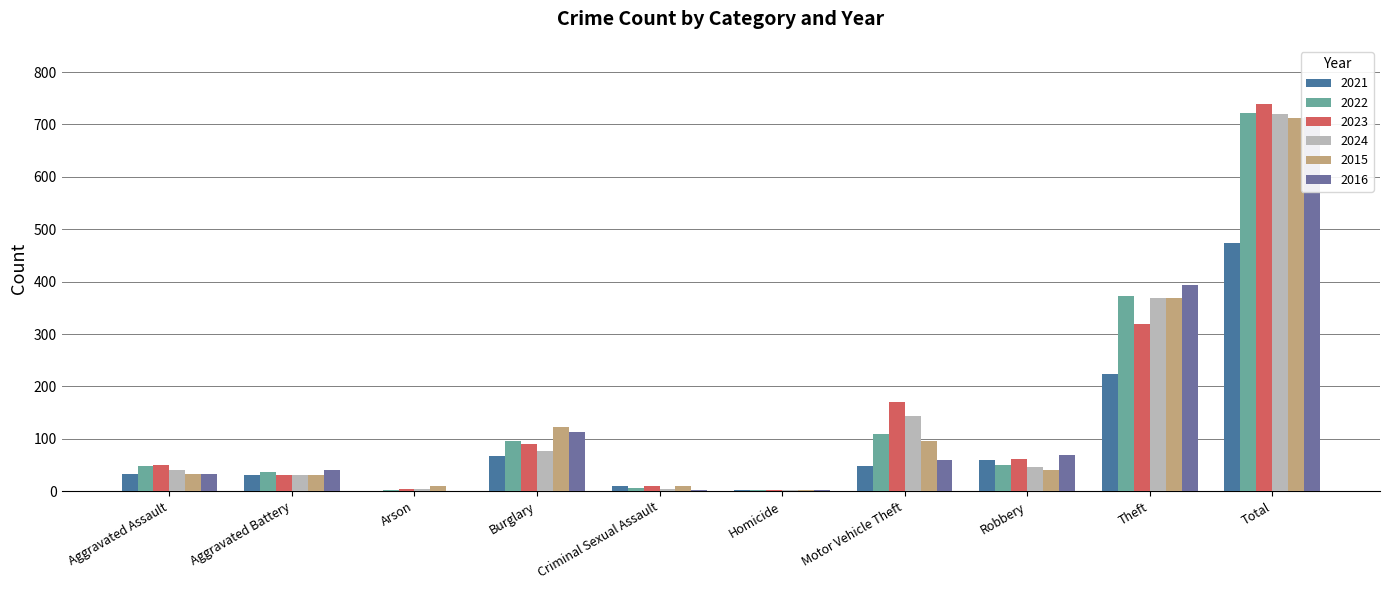

What is the value of the 2023 bar at the 9th from the left?

319